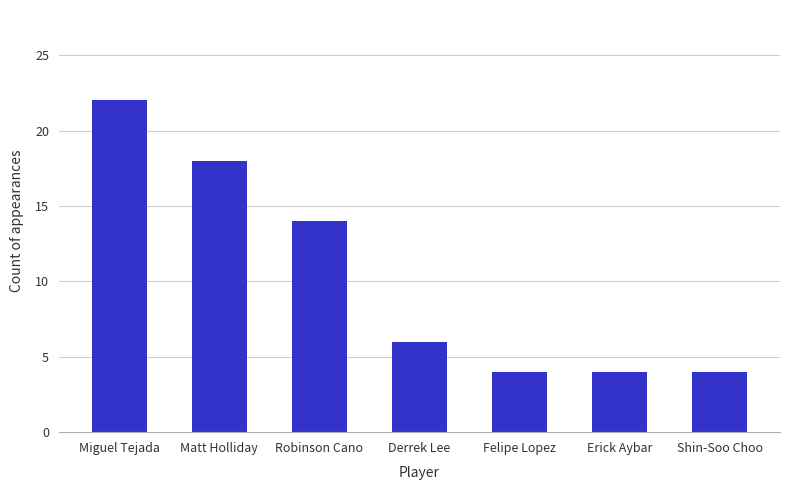

What is the sum of all values?

72